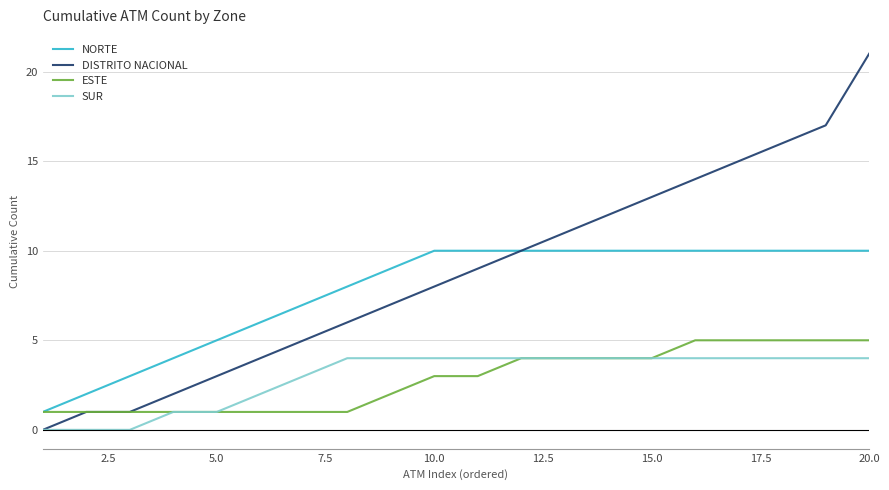

What is the average value of the SUR series?

3